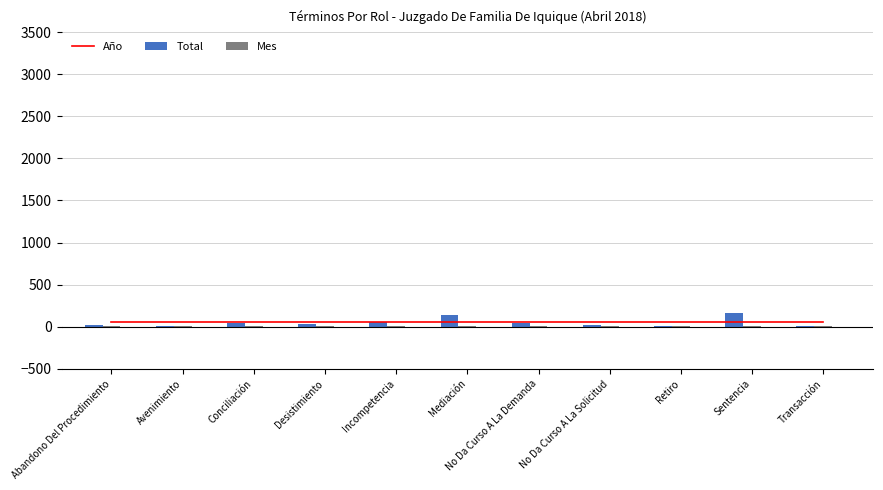

True or false: Año has a value of 23 at Transacción.

False